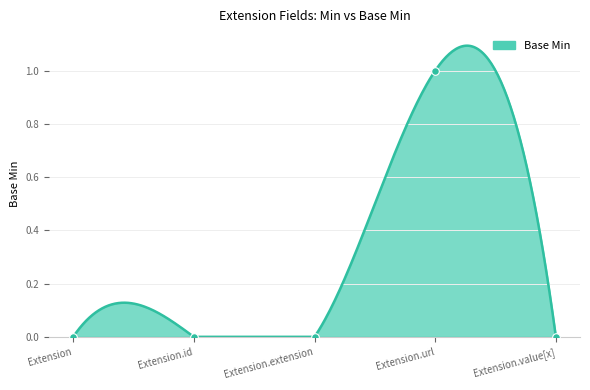

Which has a higher value, Extension.extension or Extension.value[x]?

Extension.extension